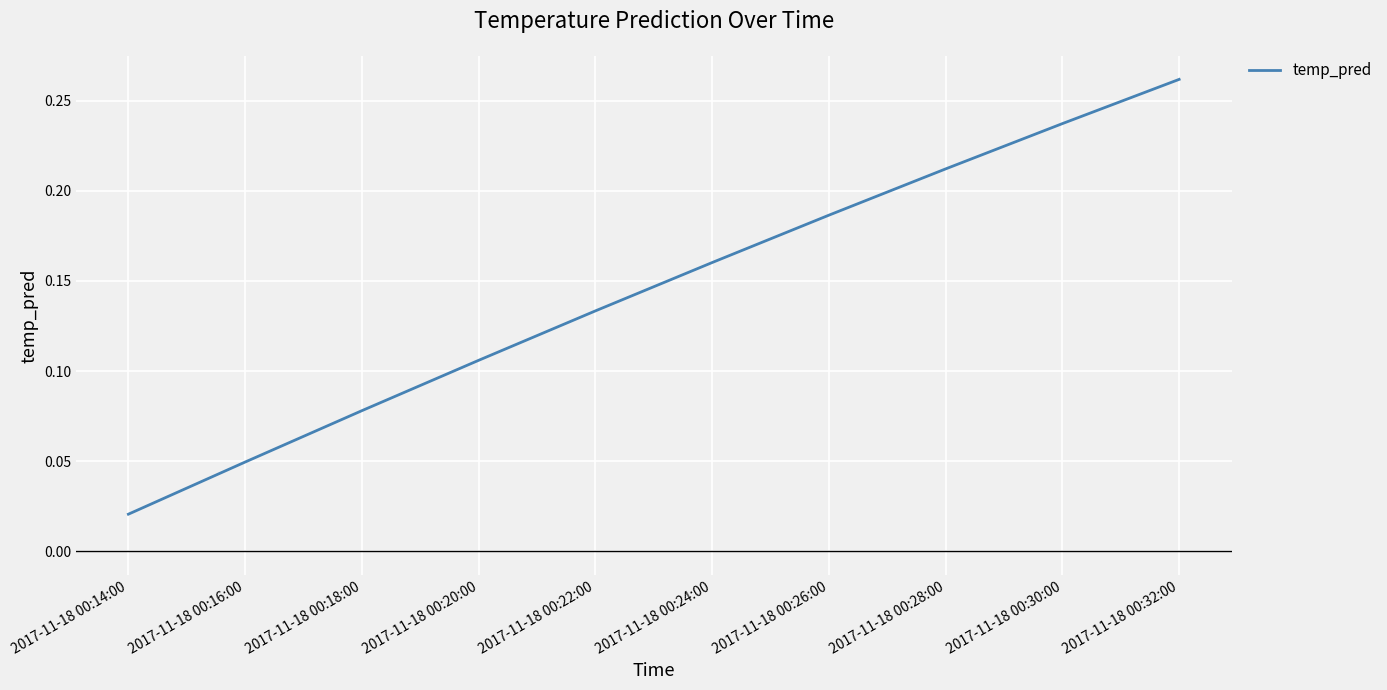

What position from the left is 2017-11-18 00:28:00?

8